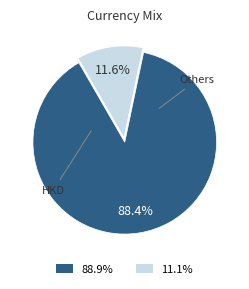

Does any single category account for the majority?

Yes